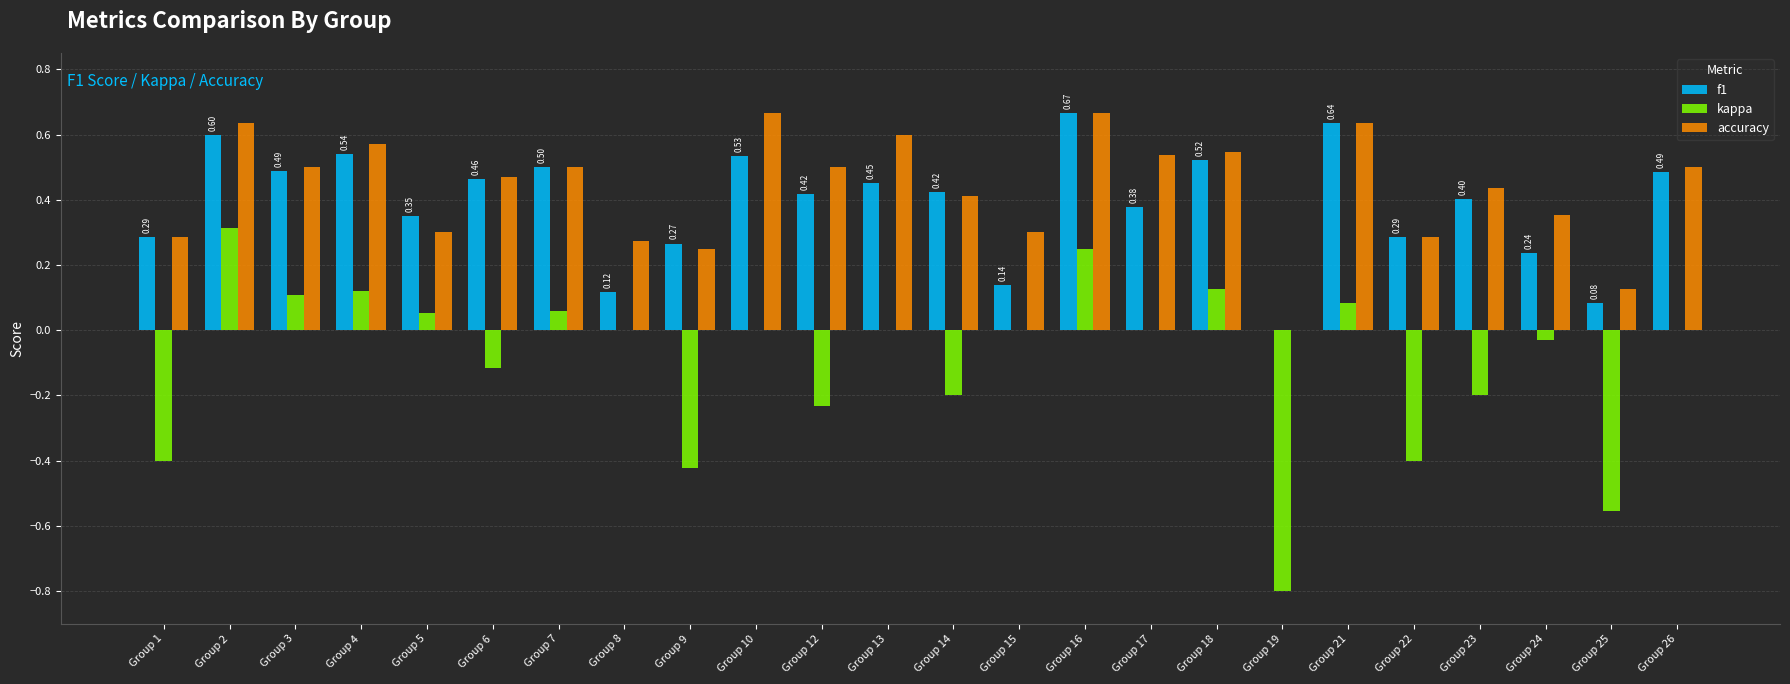

Is the value of kappa at Group 12 greater than the value of accuracy at Group 8?

No